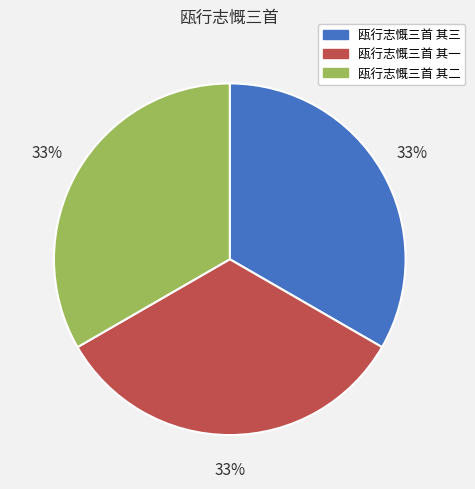

Approximately how many times larger is the value at 瓯行志慨三首 其三 compared to 瓯行志慨三首 其一?

1.0